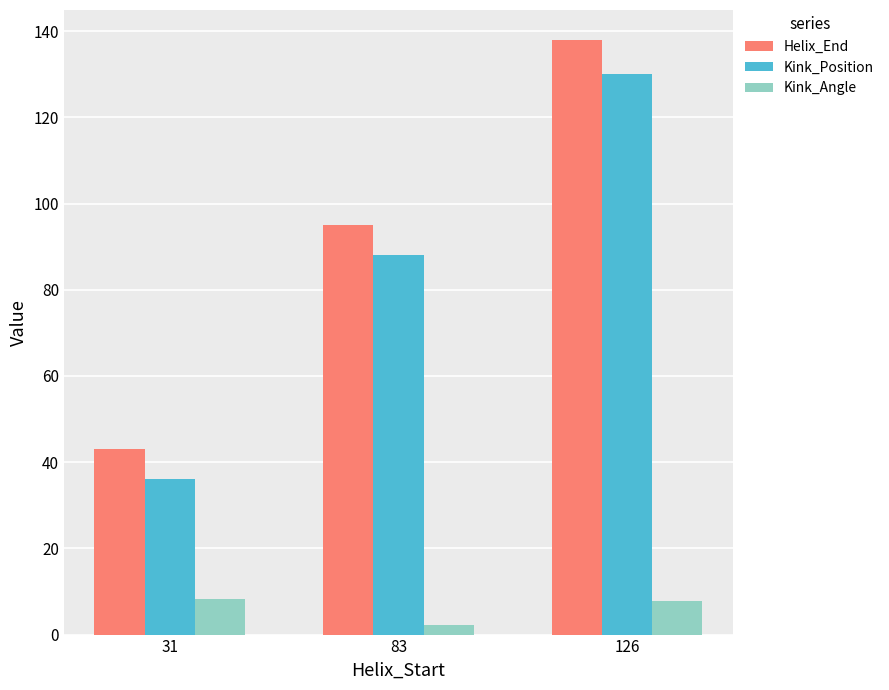

Is the value of Kink_Position at 126 greater than the value of Kink_Angle at 83?

Yes